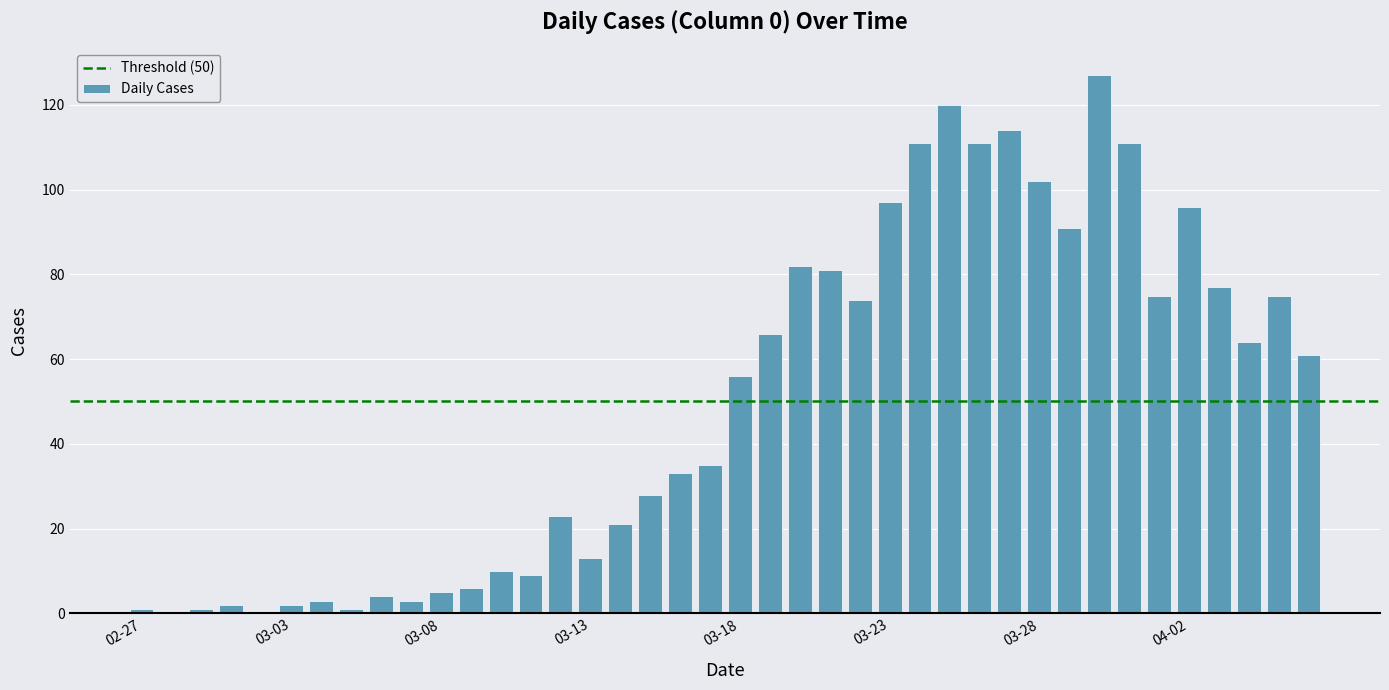

Count the number of categories in the chart.

40